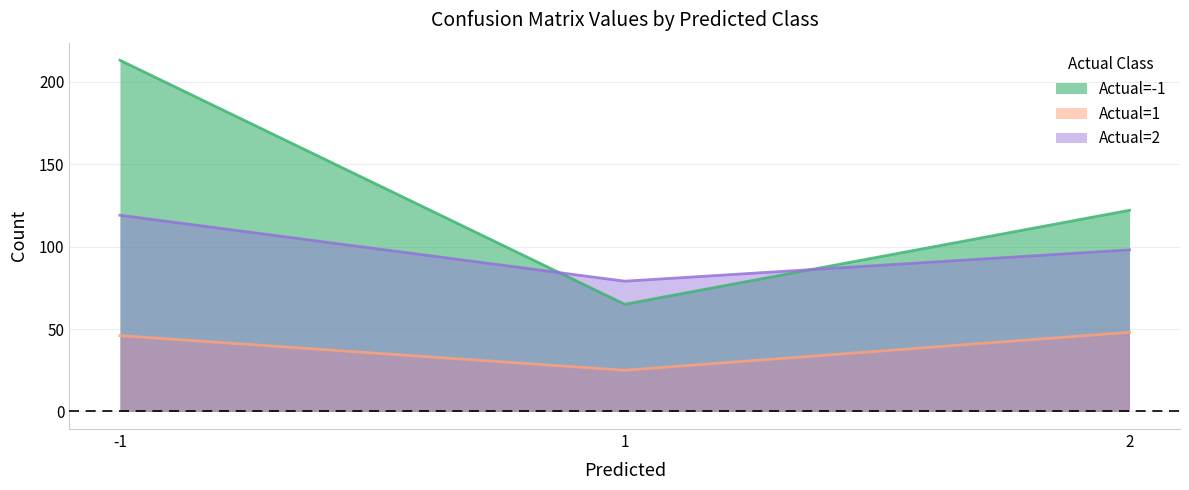

What is the value of the Actual=2 point at the 3rd from the left?

98